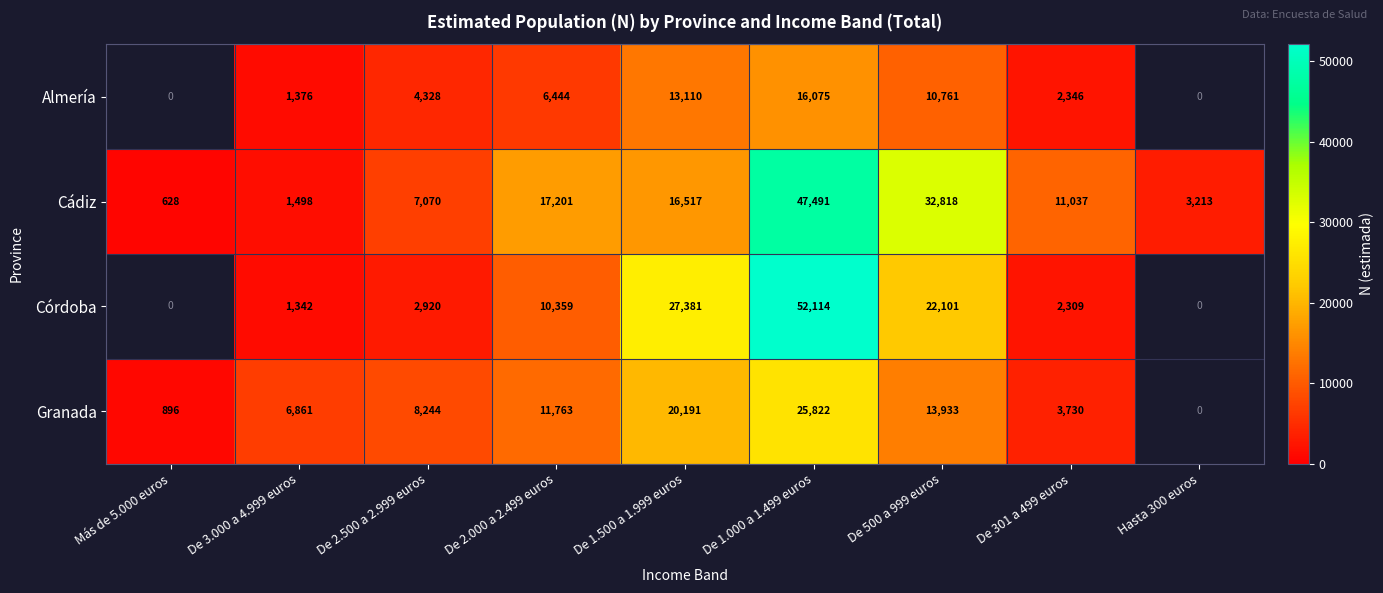

At which category is the sum across all series the highest?

De 1.000 a 1.499 euros